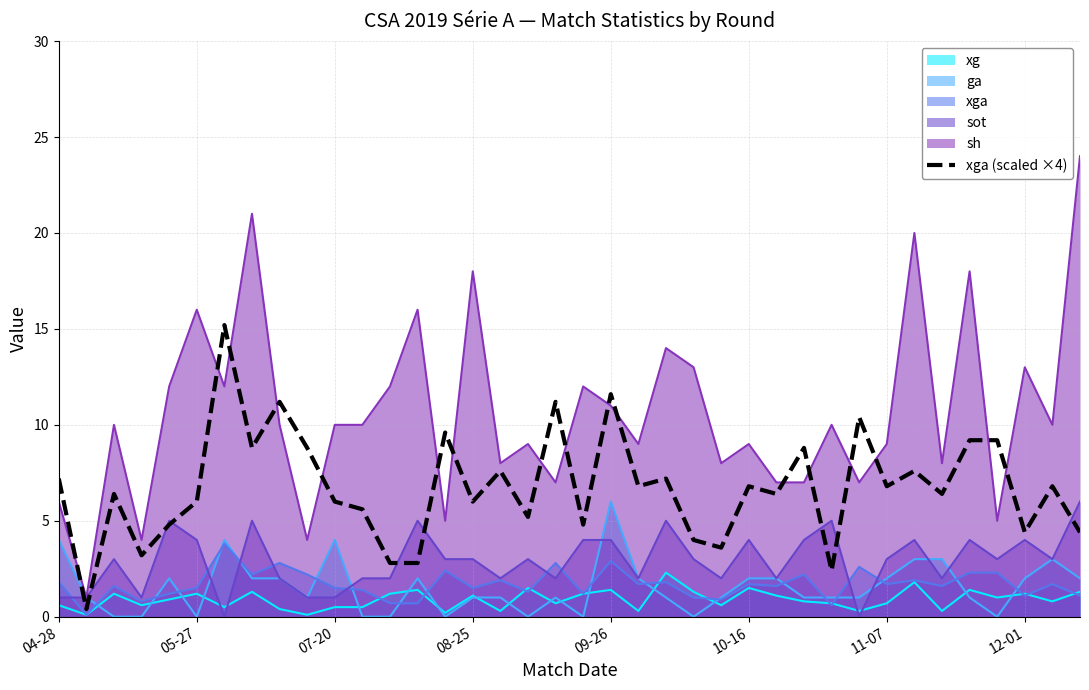

True or false: sh and xg intersect in this chart.

False